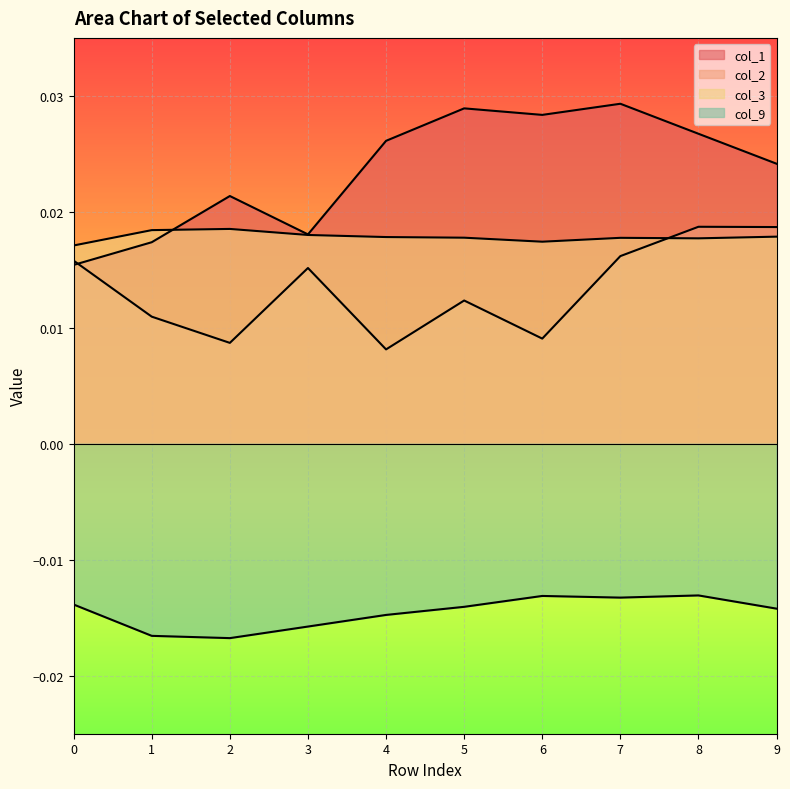

The col_1 series shows 0.1 at 5. True or false?

False